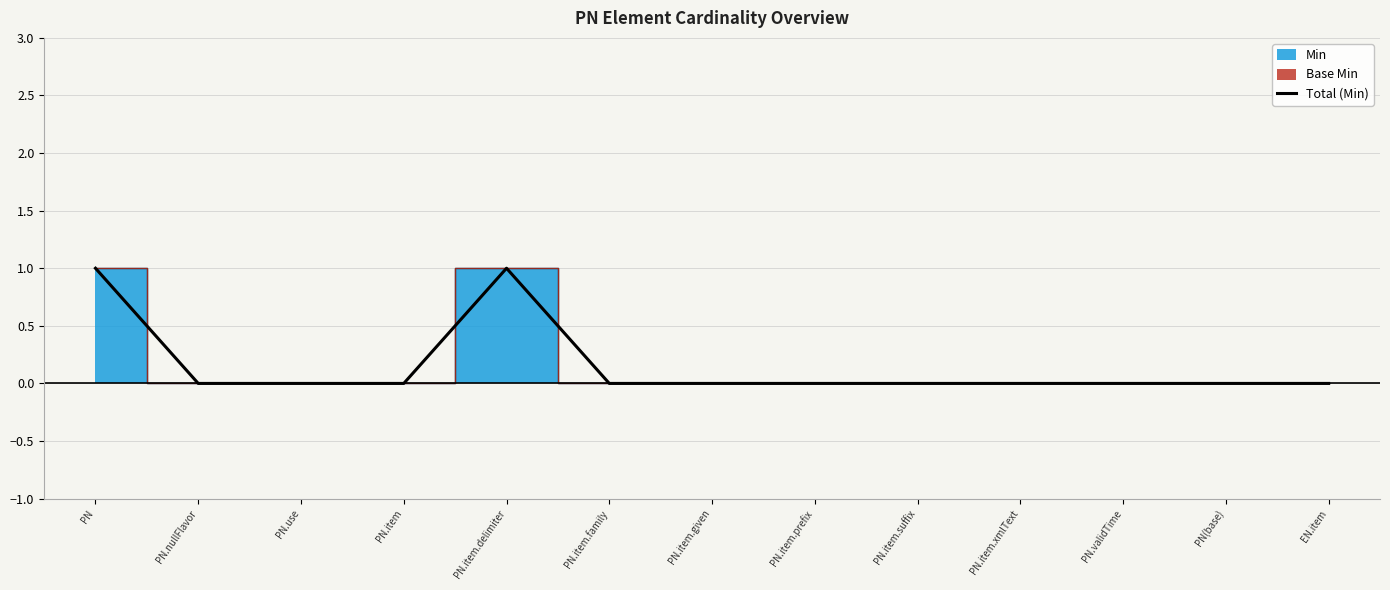

Which label corresponds to the smallest value in the chart?

PN.nullFlavor